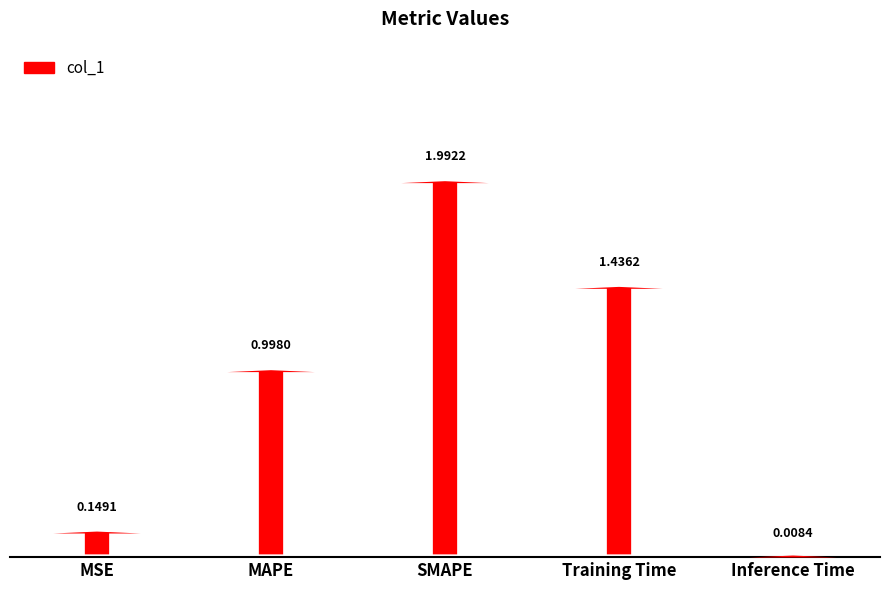

What is the label of the 1st bar from the left?

MSE